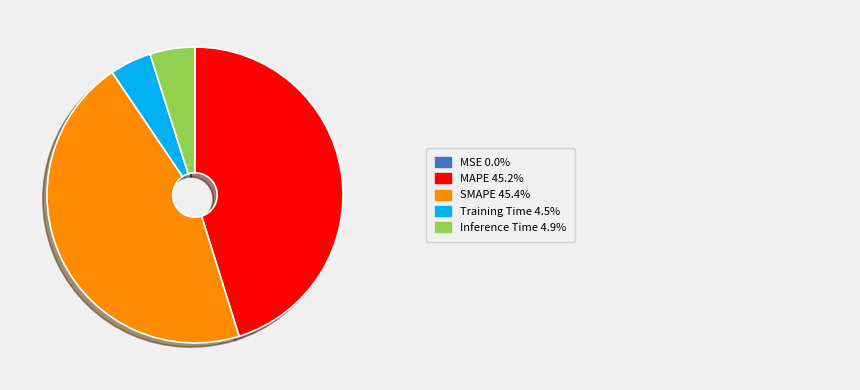

Is there a majority slice in this chart?

No